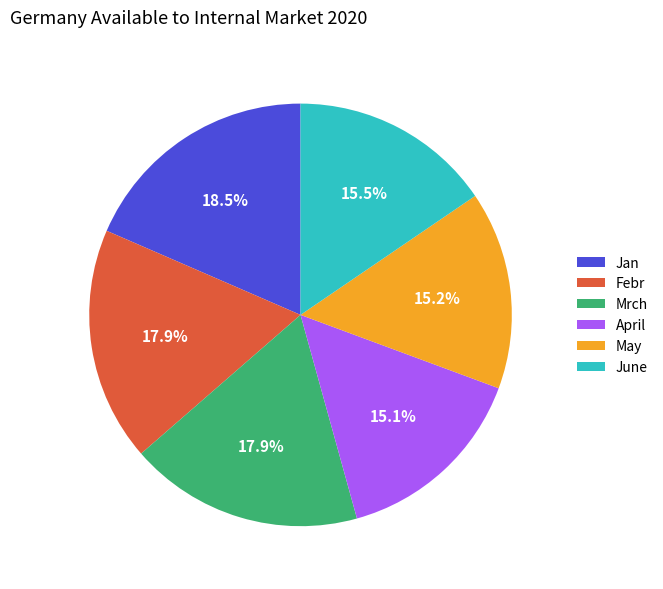

Do June and Febr together represent more than half of the pie?

No